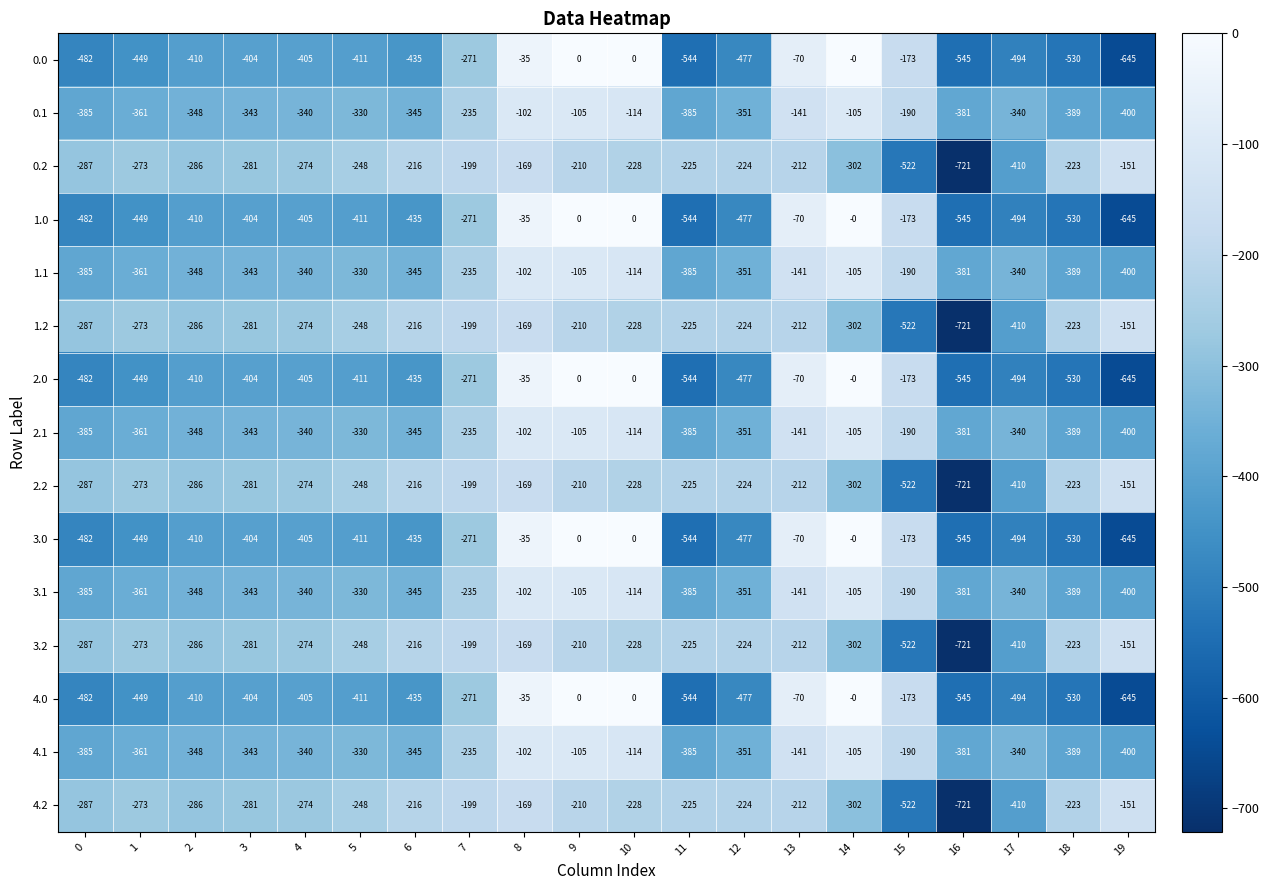

What is the average value of the 1.1 series?

-284